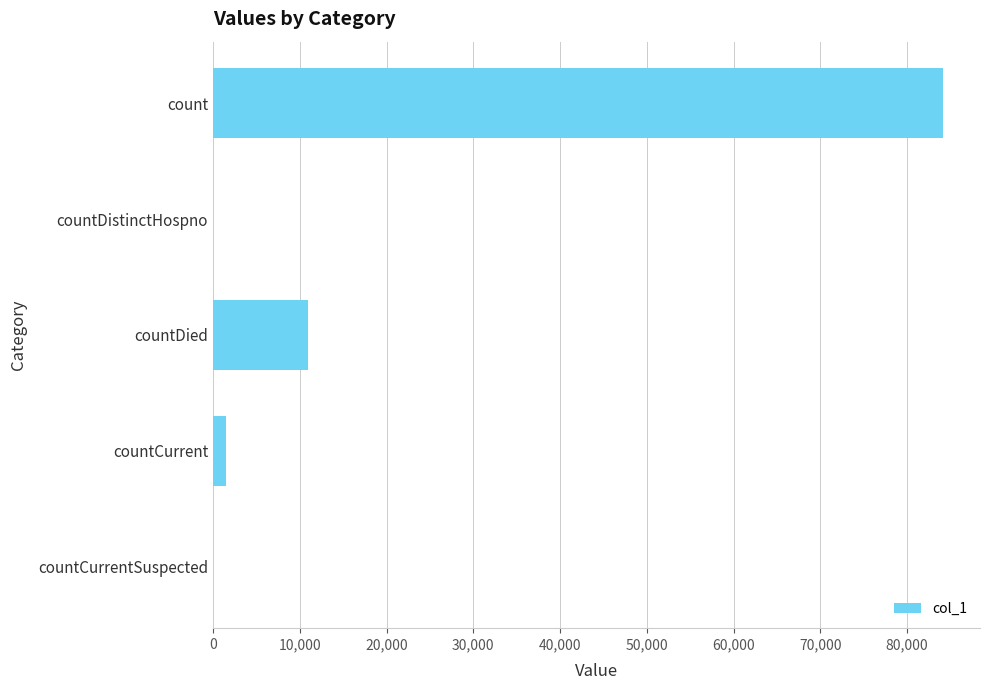

True or false: the data shows 0 at countCurrentSuspected.

True